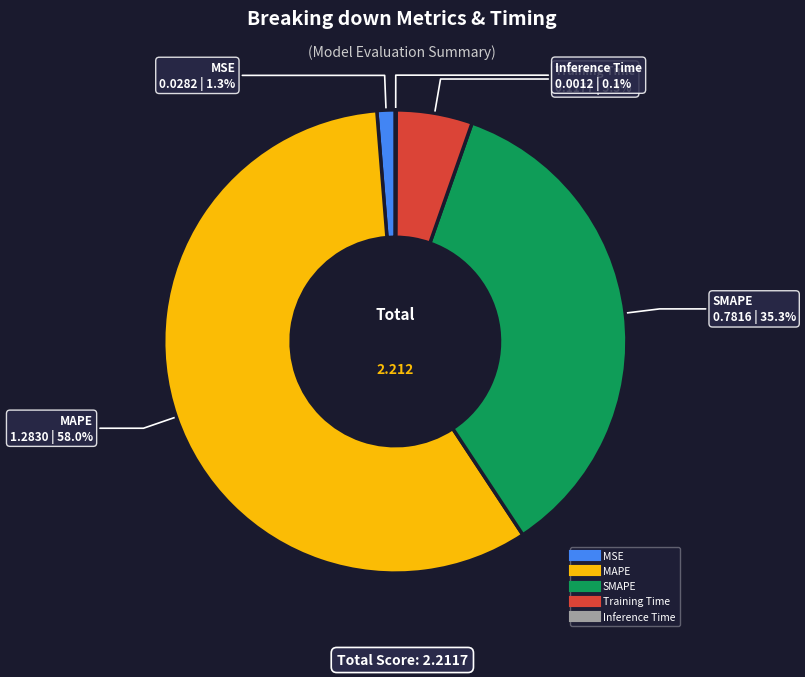

What is the largest slice in the pie chart?

MAPE